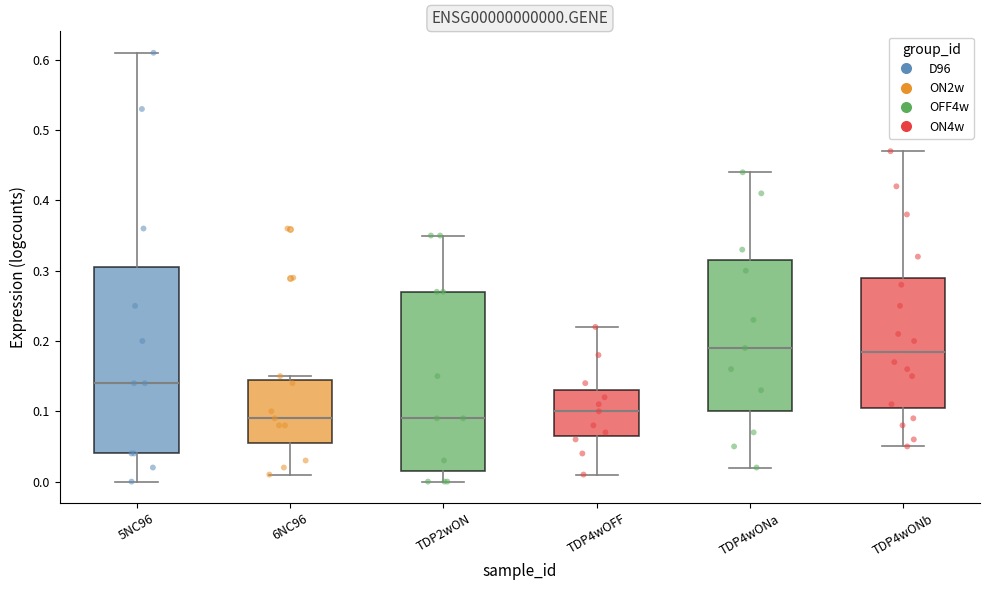

Comparing the boxes themselves (not the whiskers), which one is the tallest?

5NC96